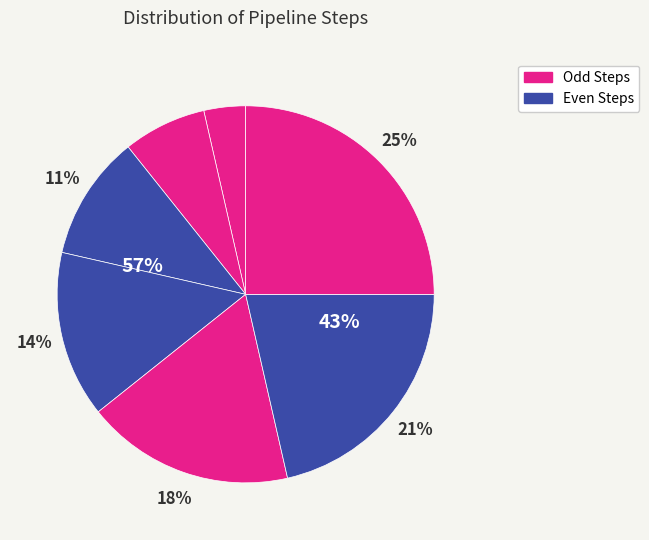

How many segments does this pie chart have?

7